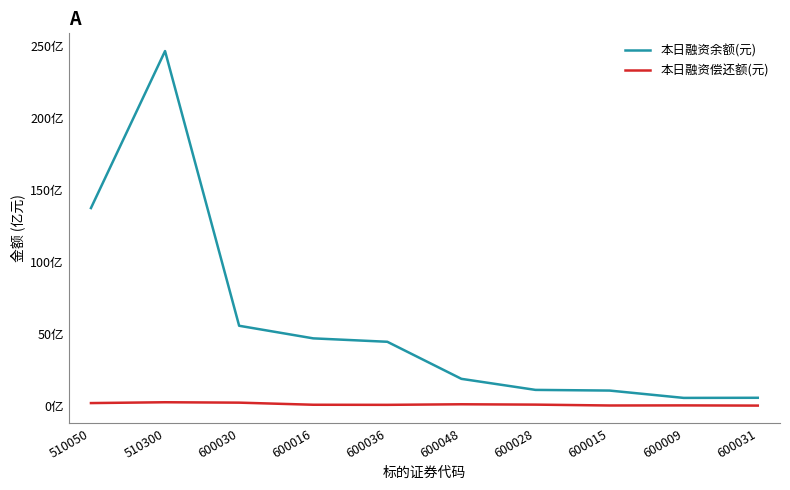

What are all the series names shown in the legend?

本日融资余额(元), 本日融资偿还额(元)